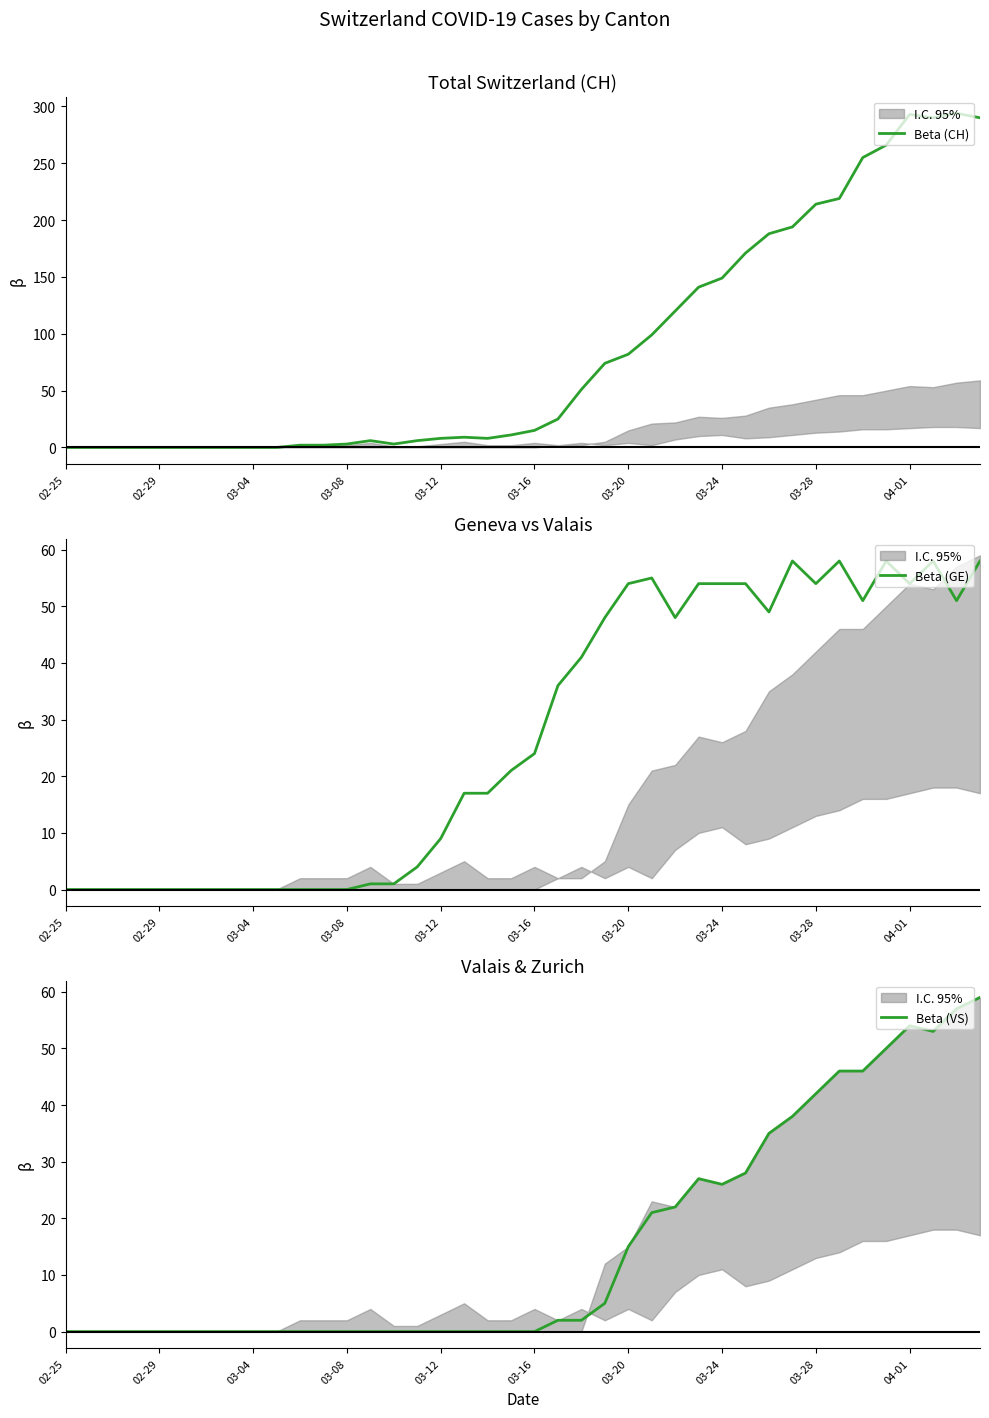

What is the highest value of the Beta (CH) series?

294